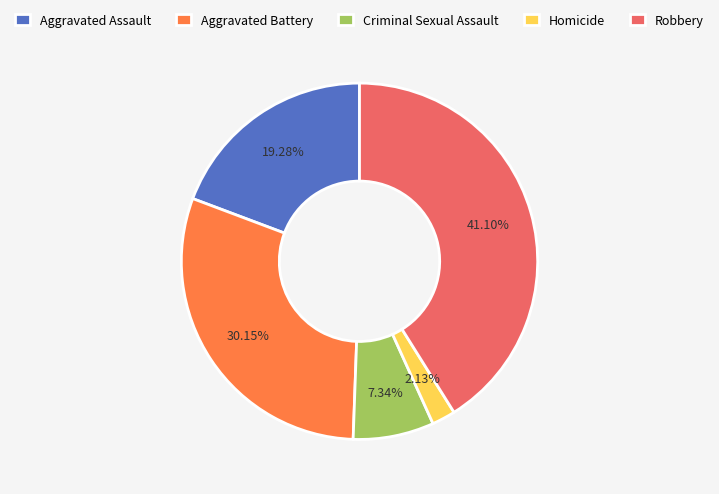

True or false: Aggravated Battery accounts for 43% of the total.

False